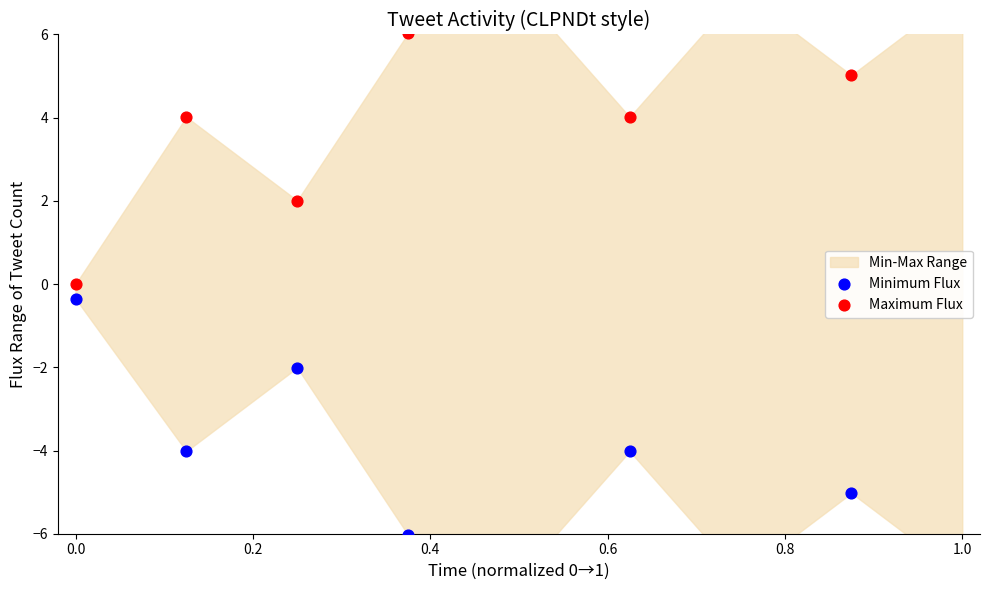

Which series has the largest total across all categories?

Maximum Flux